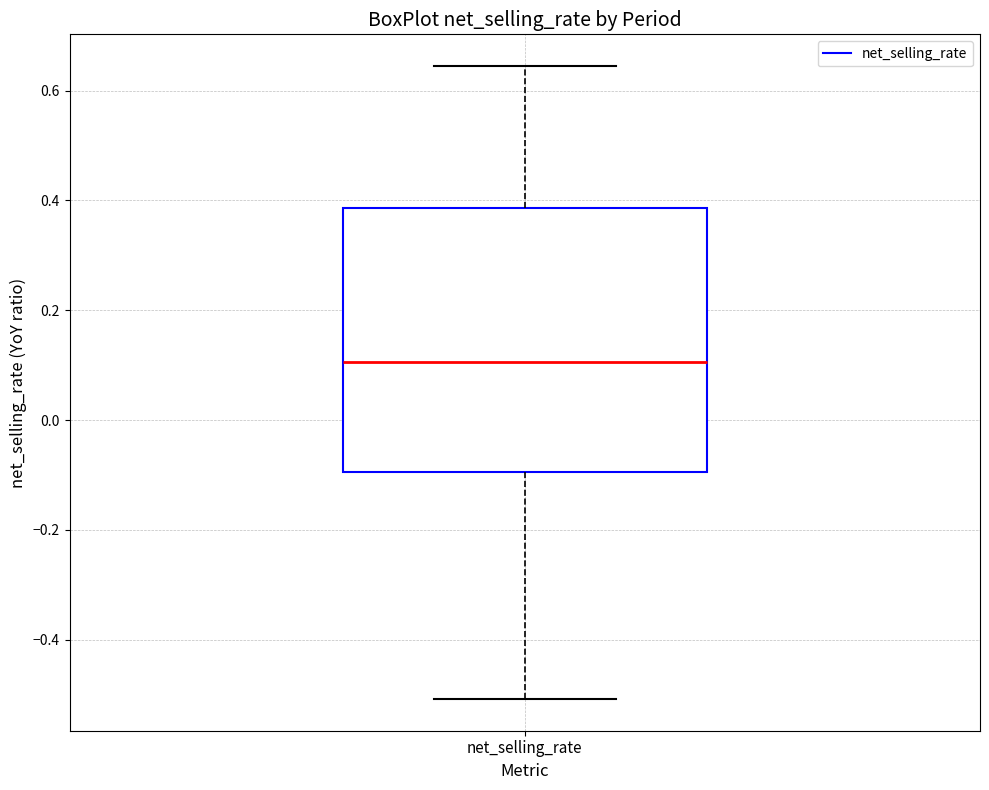

Where does the median line of the box for net_selling_rate sit on the y-axis? The values are not printed on the chart, so give them approximately, as read against the axis.

0.10